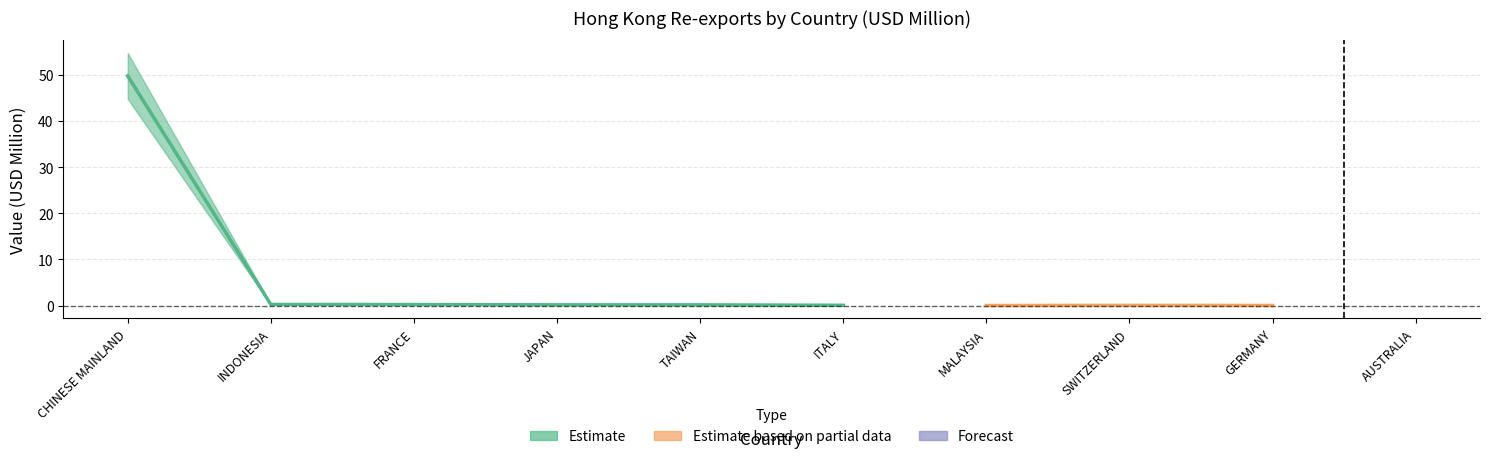

The value of 201911 at SWITZERLAND is 0.0. True or false?

True